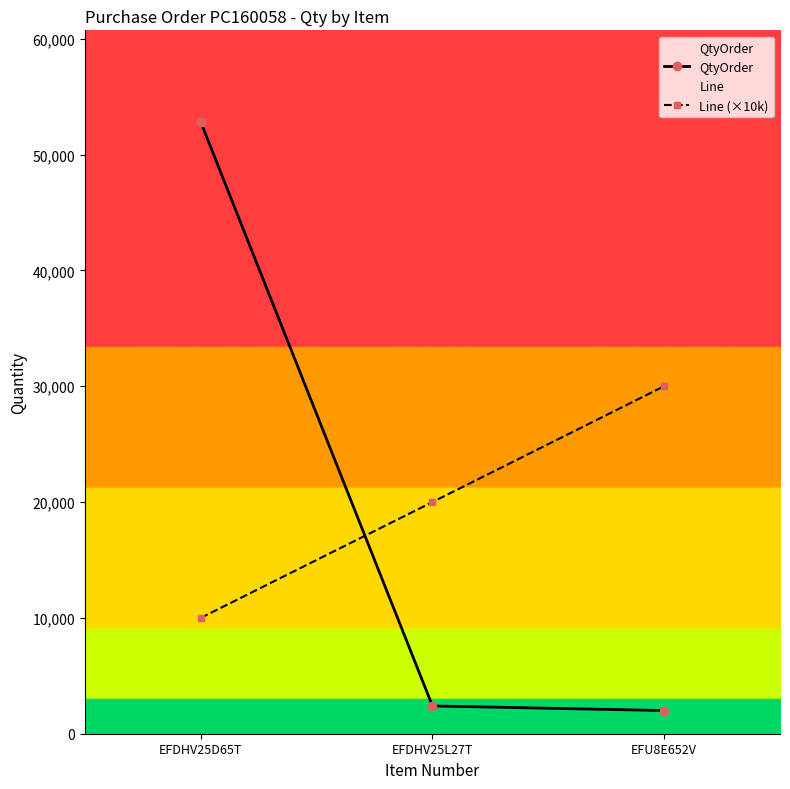

What is the spread (max minus min) of values at EFDHV25D65T?

42800